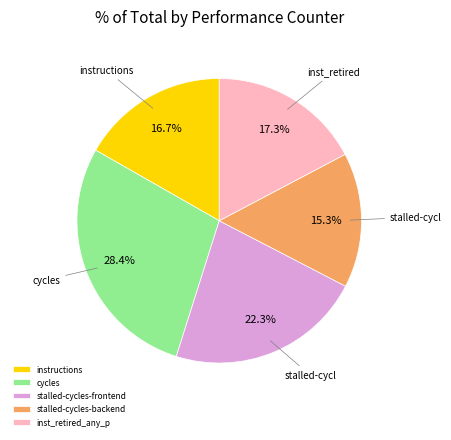

What is the total percentage of cycles and instructions?

45.1%